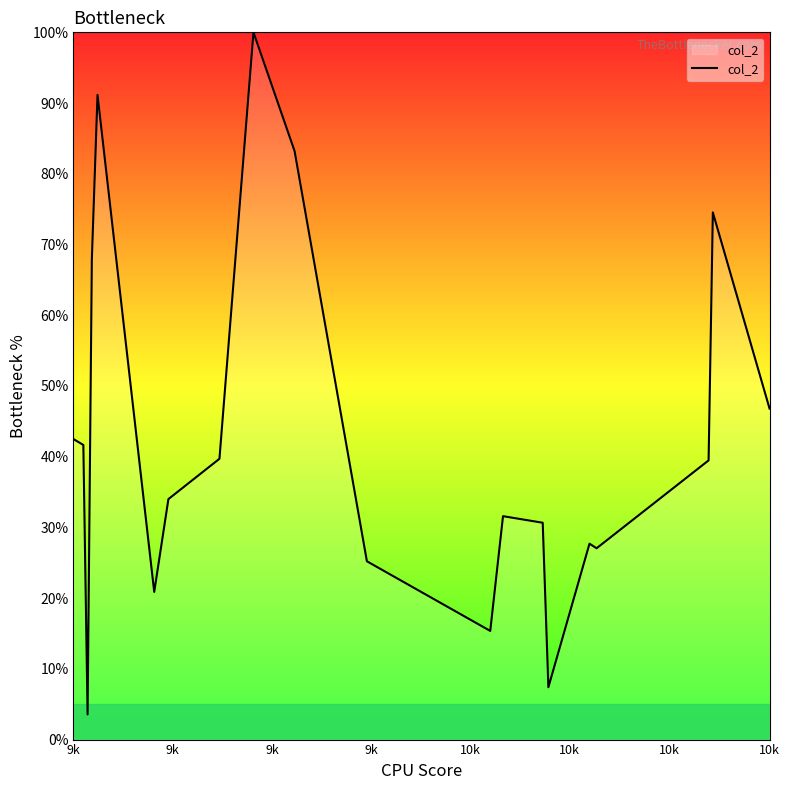

What is the greatest value displayed?

100.0